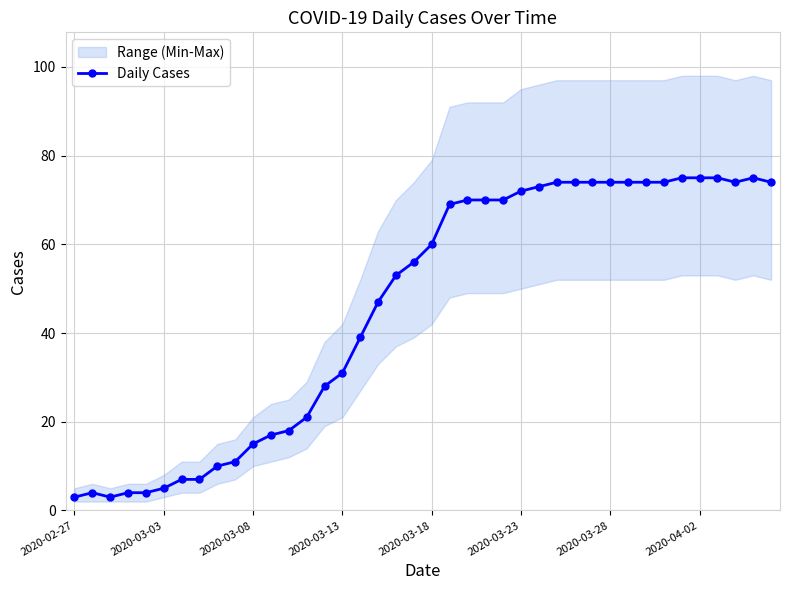

The value of Daily Cases at 2020-03-03 is 5. True or false?

True